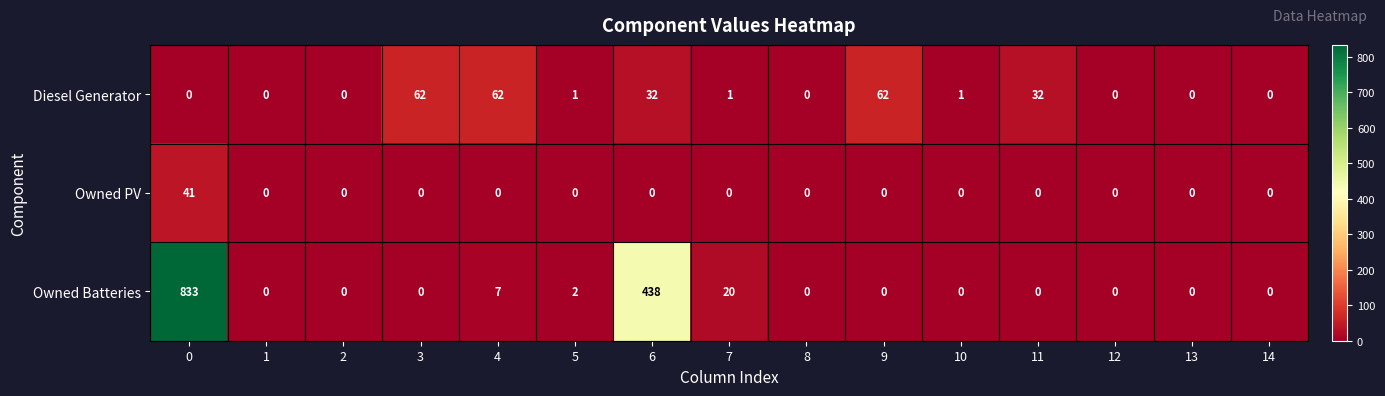

What is the average value of the Owned PV series?

3